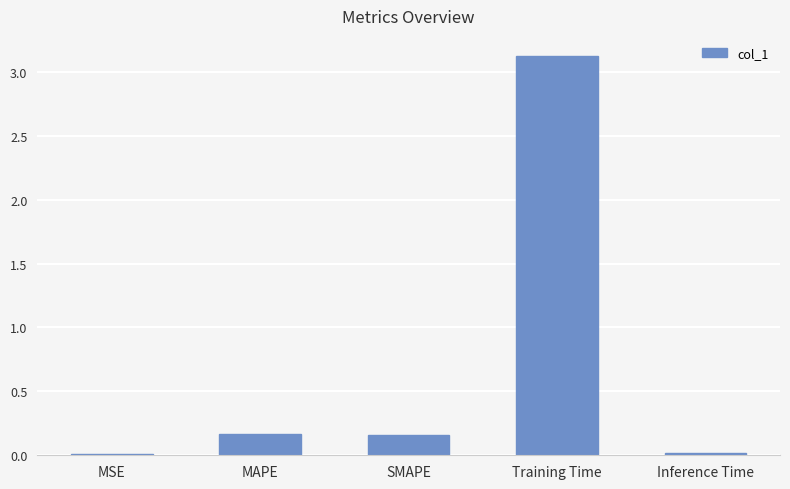

What is the greatest value displayed?

3.1